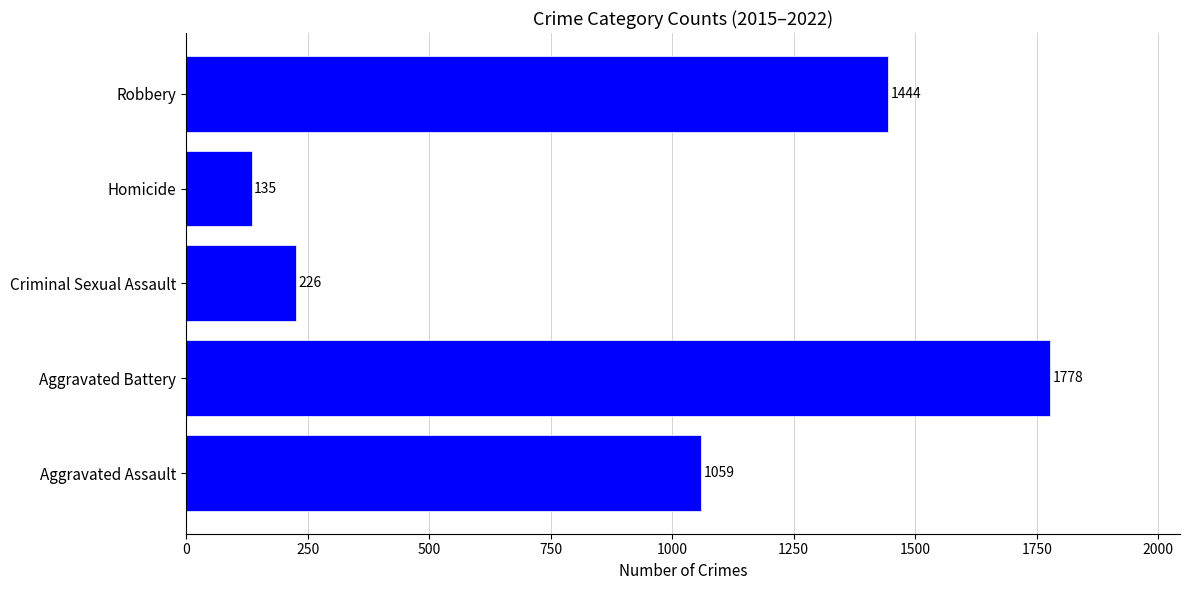

The chart shows a value of 1059 at Aggravated Assault. True or false?

True